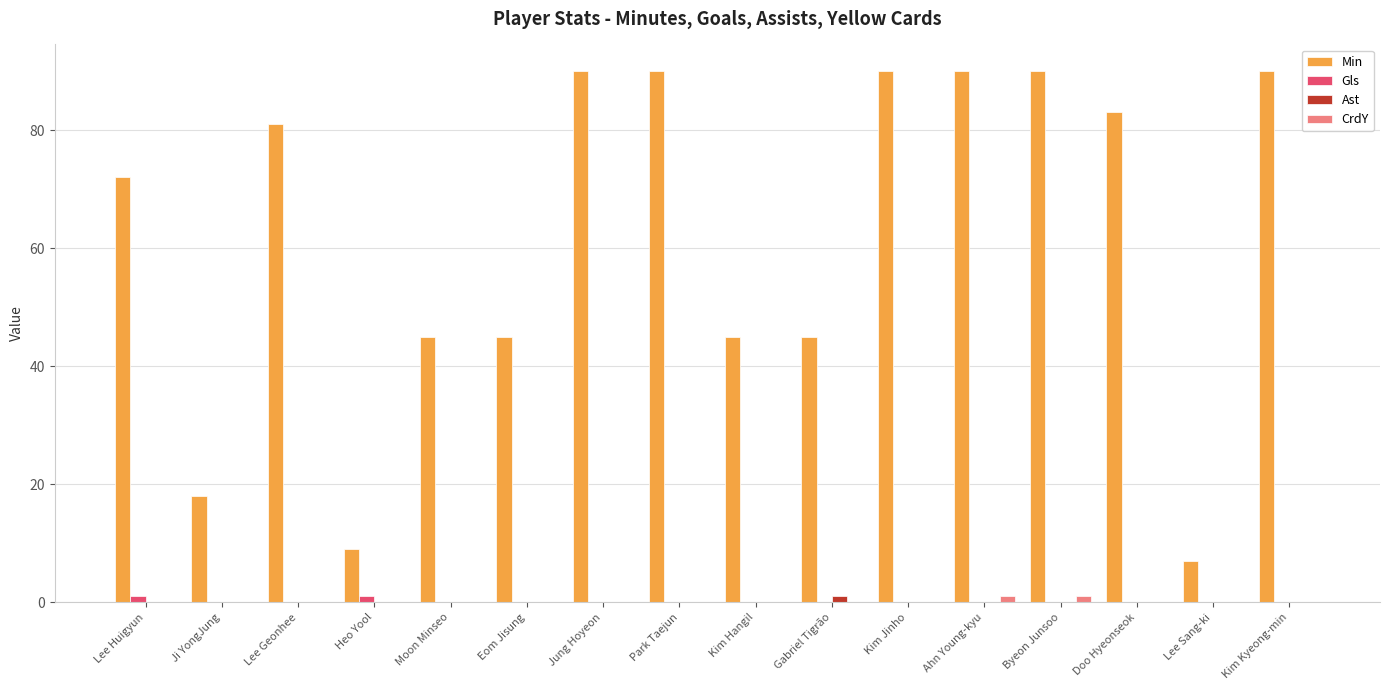

What is the total value across all series at Park Taejun?

90